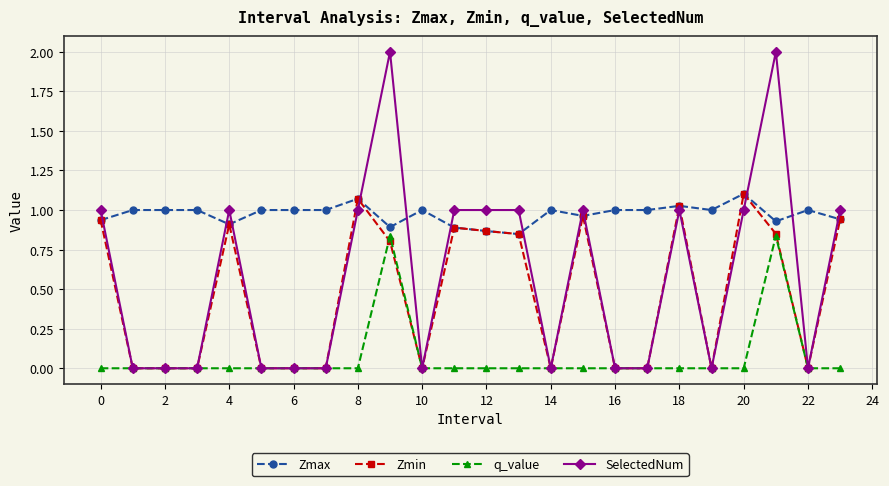

True or false: q_value and Zmax cross at least once.

False